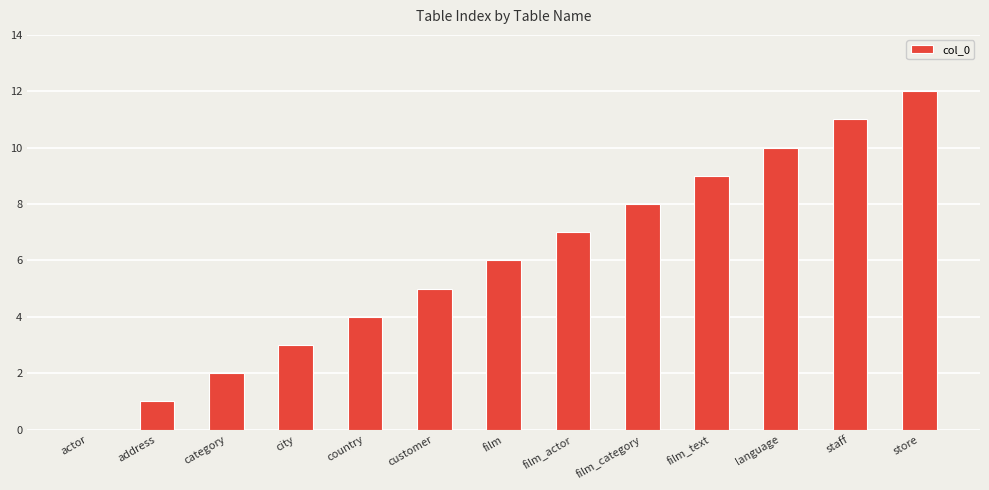

What is the maximum value shown in the chart?

12